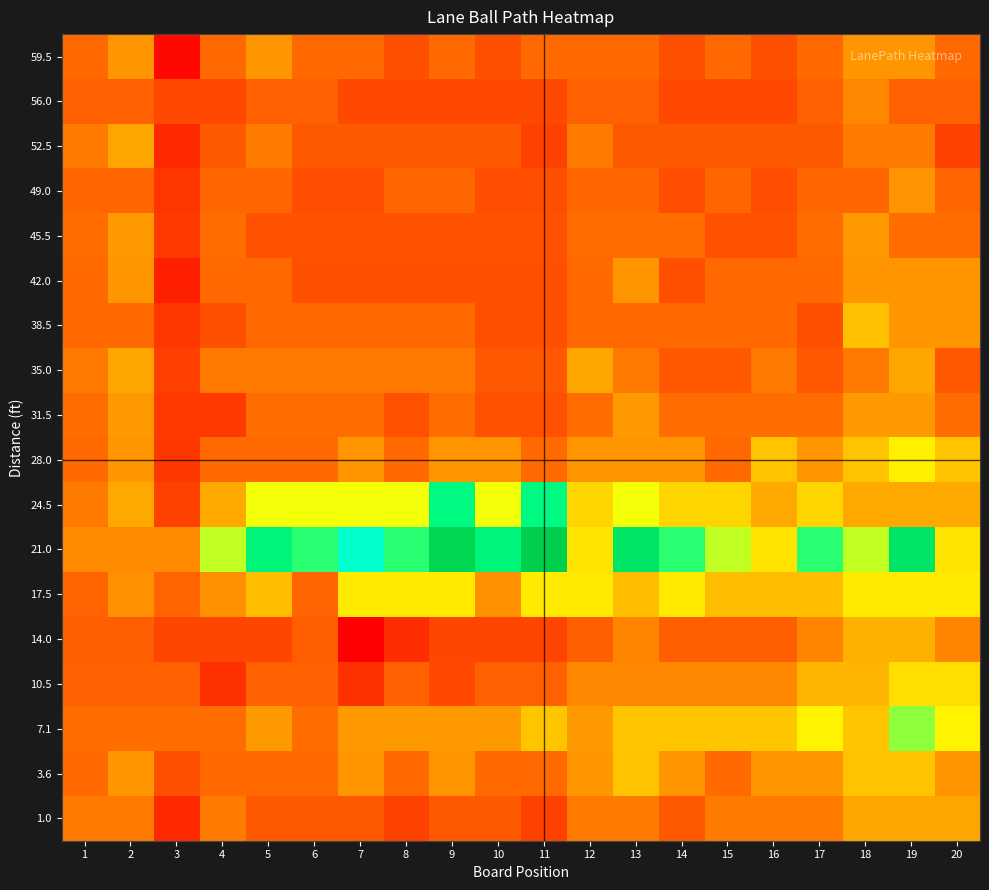

What is the maximum value shown in the chart?

12.7